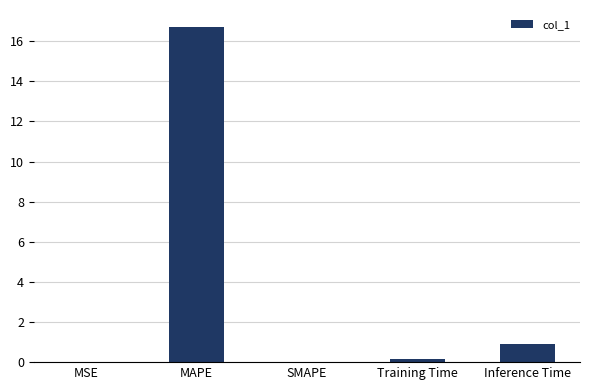

What is the sum of all values?

17.8